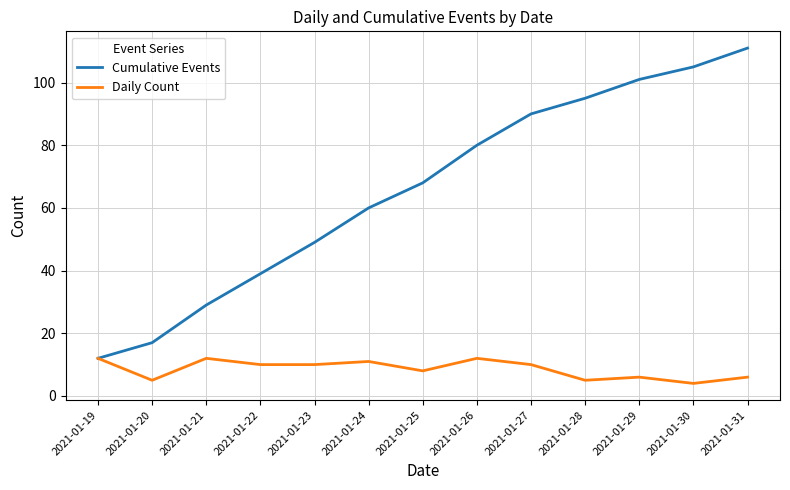

At 2021-01-25, list the series in order from largest to smallest.

Cumulative Events, Daily Count